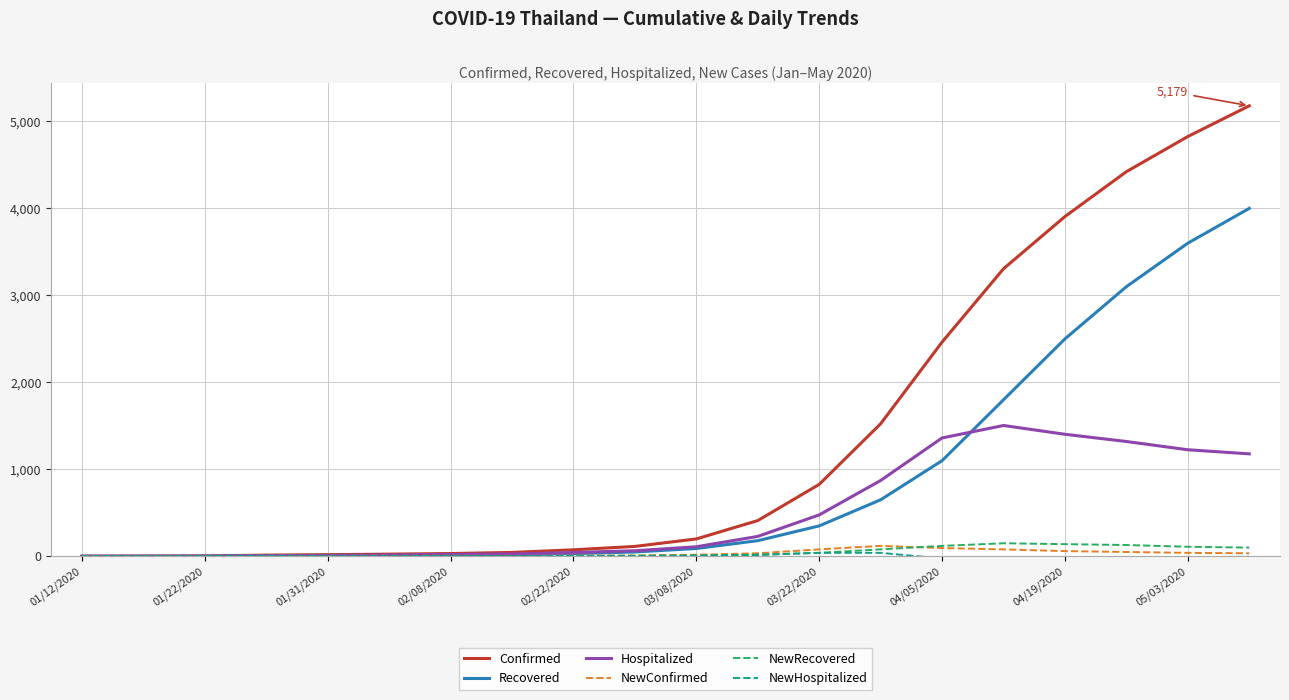

What is the maximum value shown in the chart?

5179